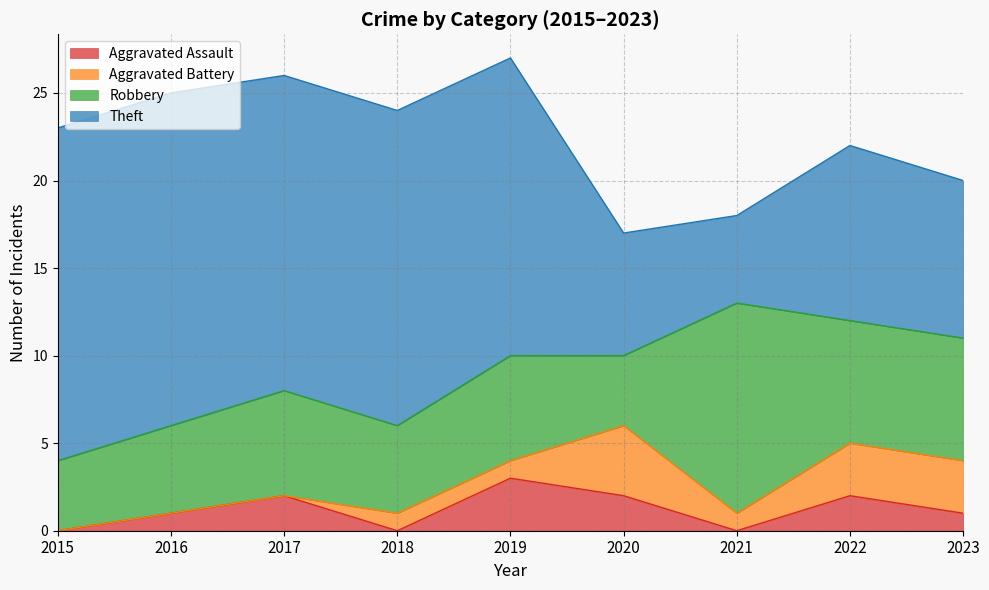

True or false: Theft has a value of 10 at 2022.

True